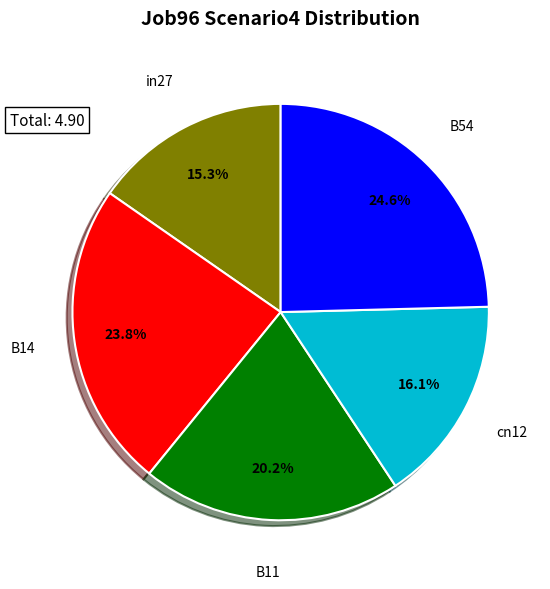

What is the largest slice in the pie chart?

B54